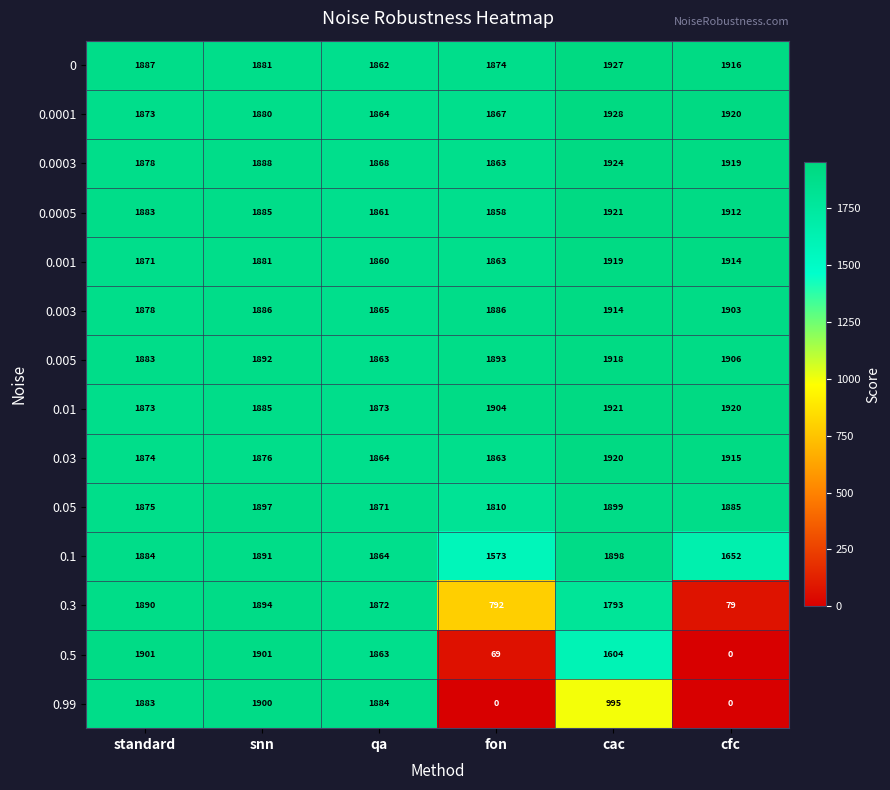

What is the difference between the maximum and minimum values in the 0.005 series?

55